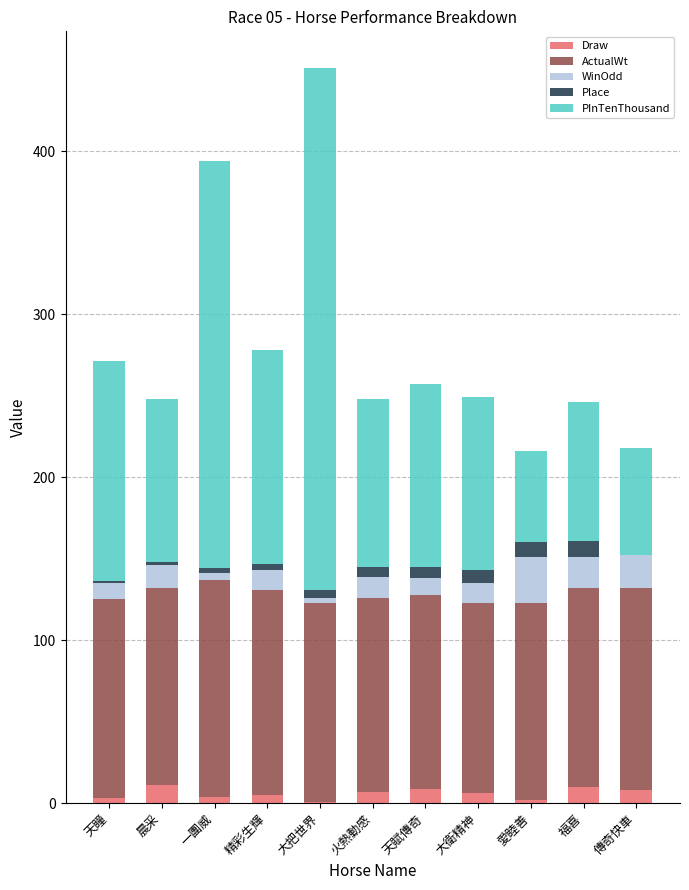

What is the sum of all Draw values?

66.0